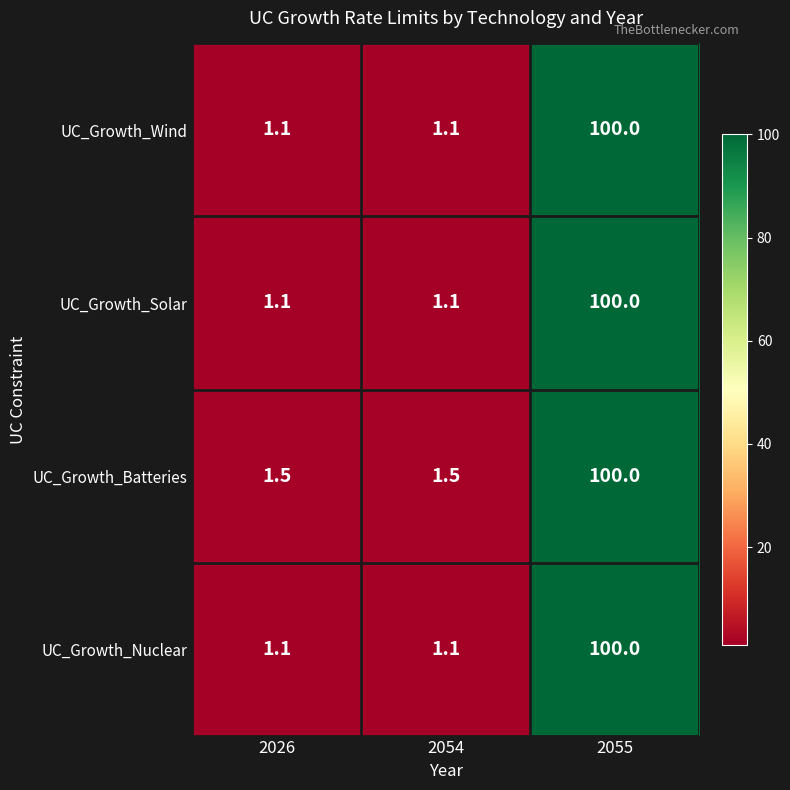

What is the greatest value displayed?

100.0